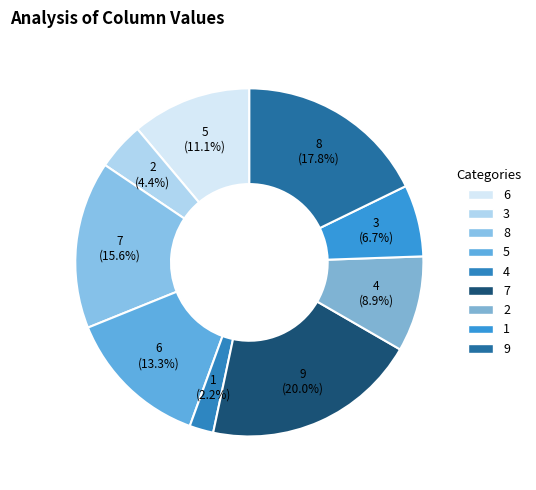

Which category has the smallest portion of the pie?

4